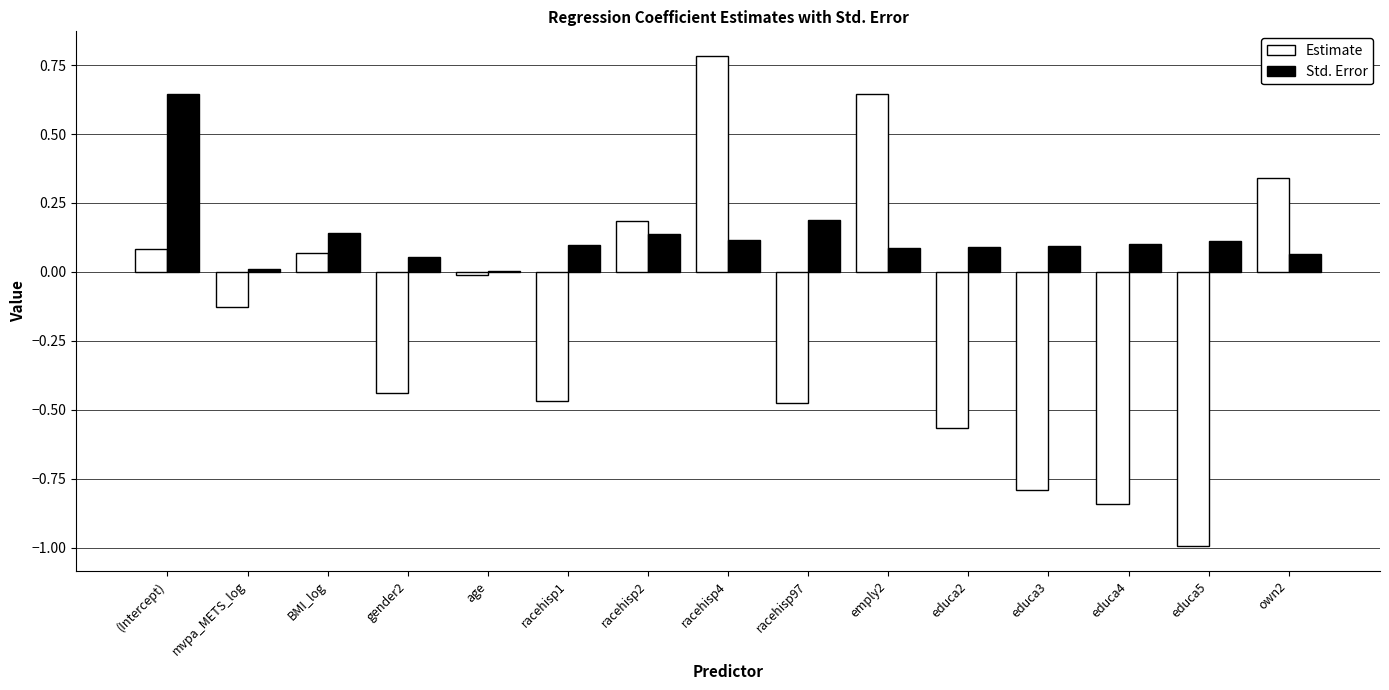

At which label does Estimate first exceed 0?

(Intercept)